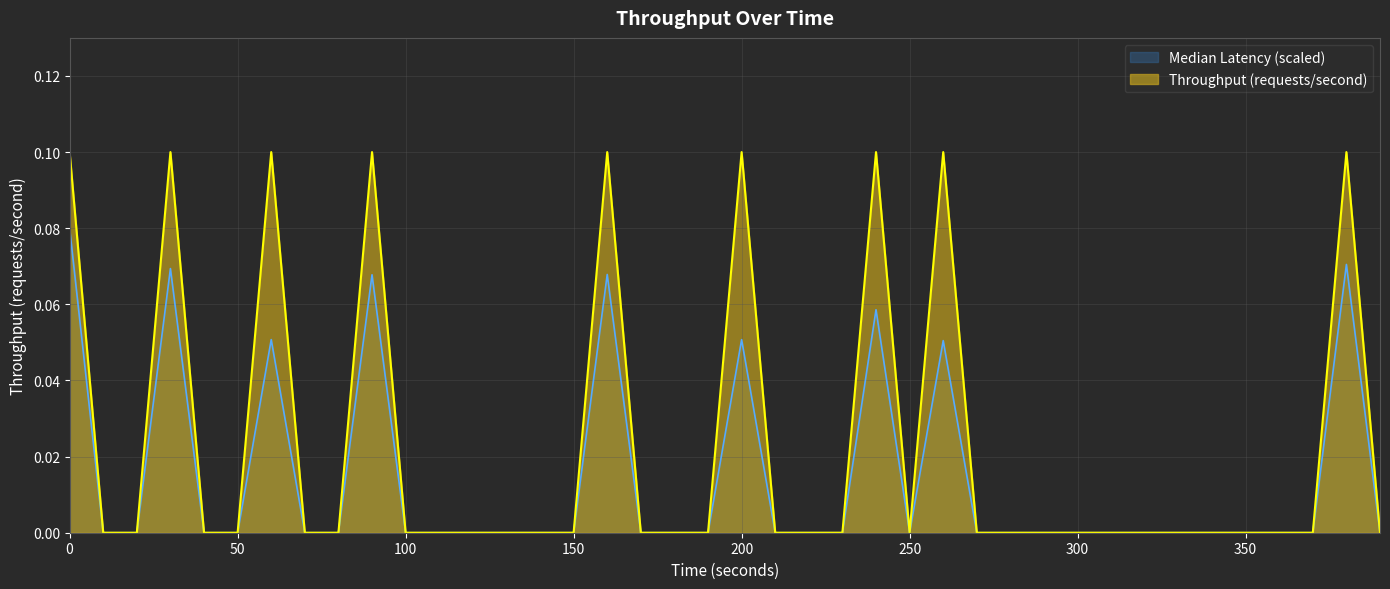

How many points are lower than both their immediate neighbors (excluding endpoints)?

1